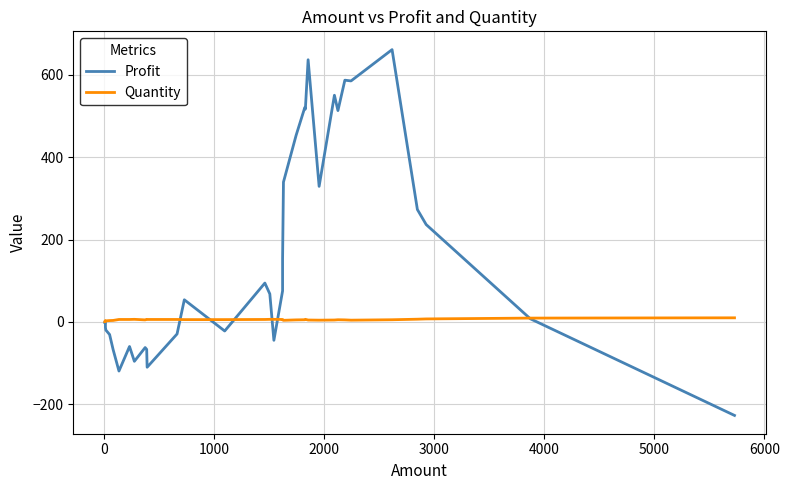

Which series has the largest total across all categories?

Profit